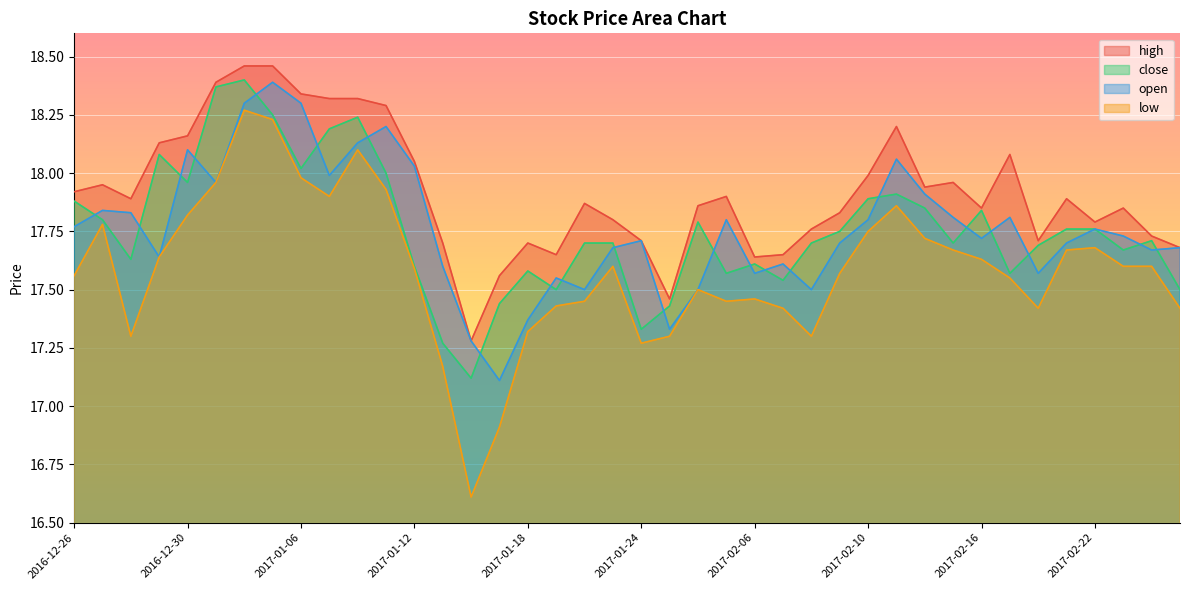

What is the difference between the maximum and minimum values in the high series?

1.2